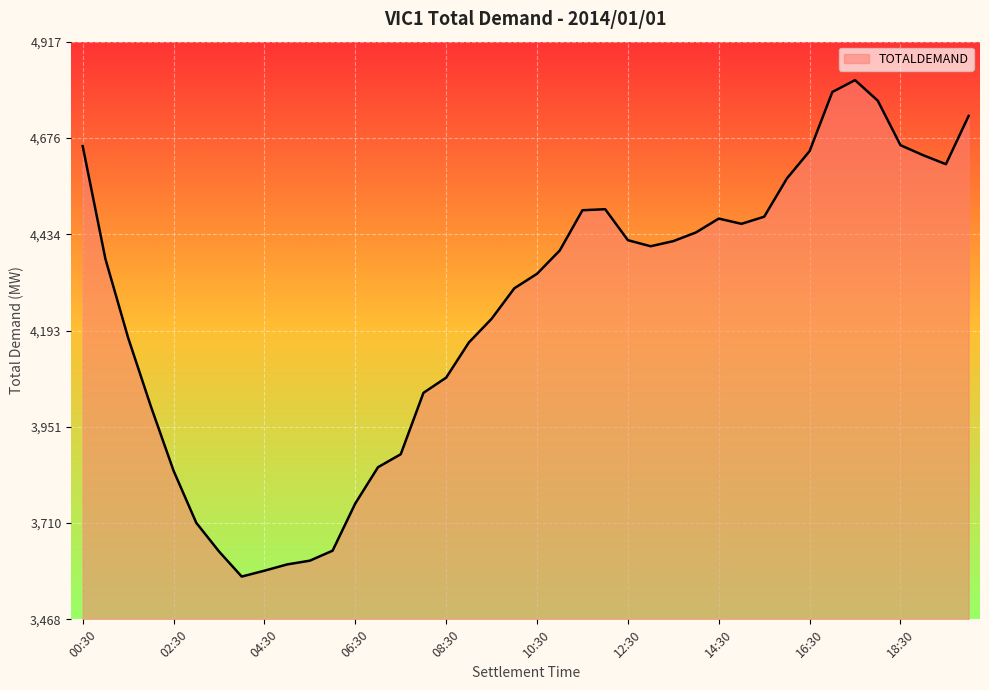

What is the smallest value displayed?

3576.3